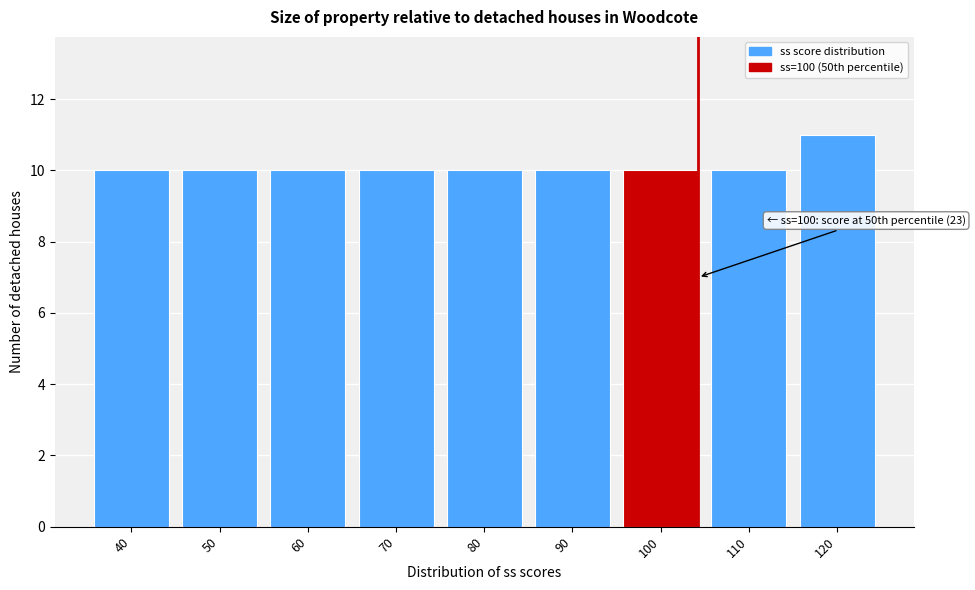

Reading right to left, what are all the values shown in this chart?

120=11	110=10	100=10	90=10	80=10	70=10	60=10	50=10	40=10